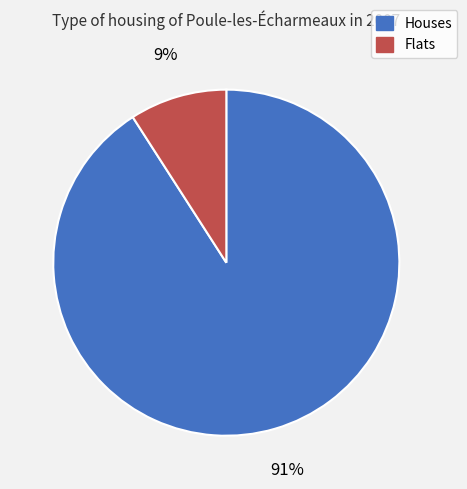

How many segments does this pie chart have?

2